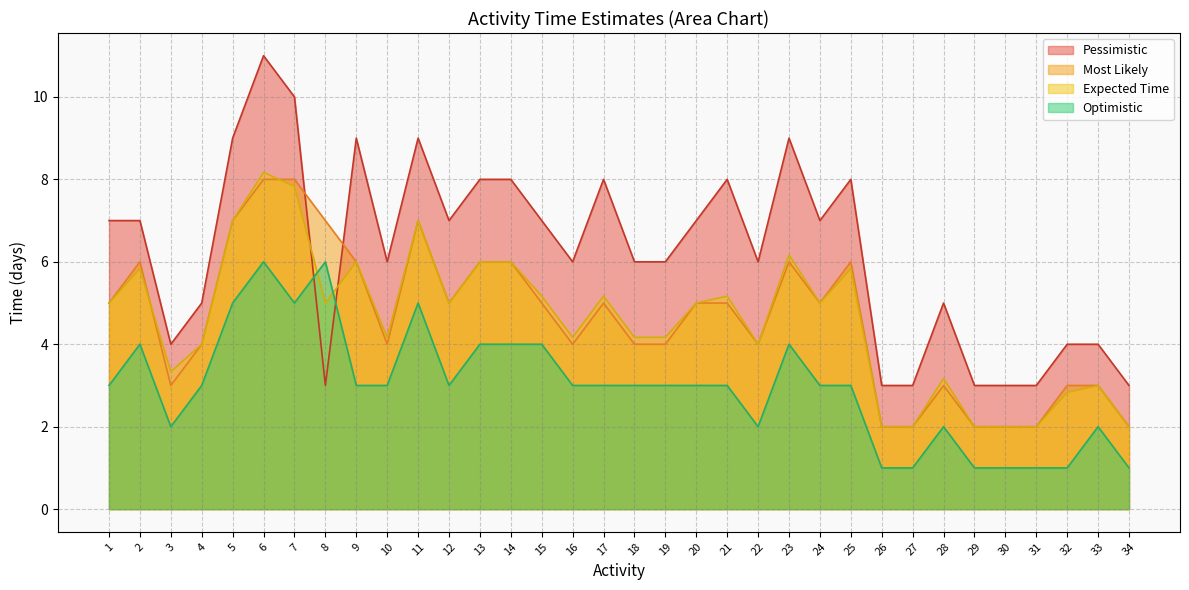

At which label does Optimistic first exceed 3?

2